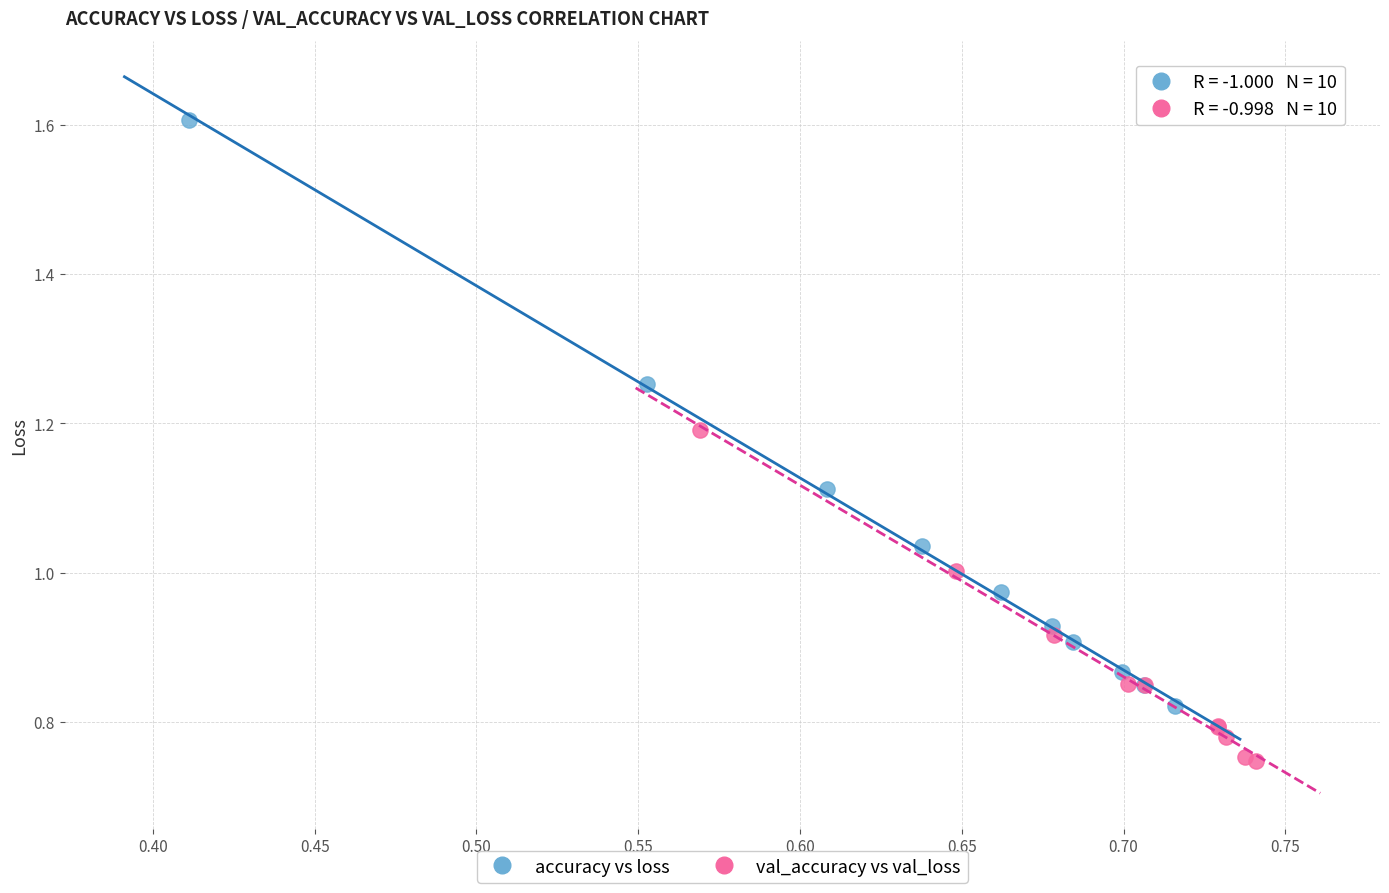

Which series contains the highest Y value?

accuracy vs loss